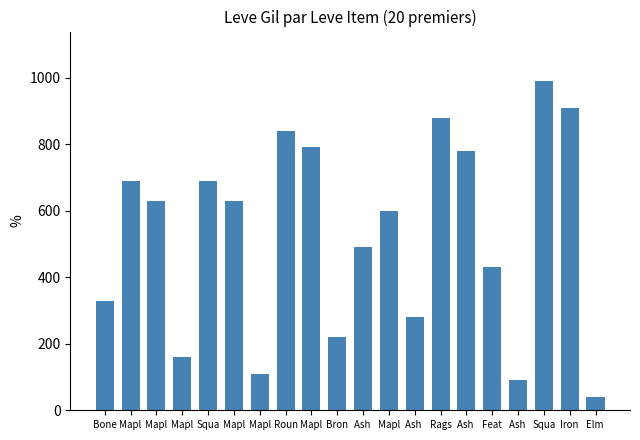

The chart shows a value of 1650 at Squa. True or false?

False